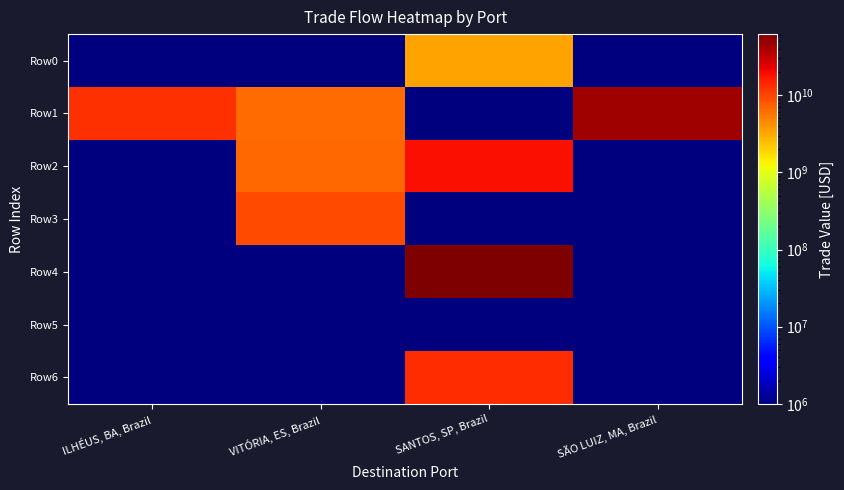

What is the total value across all series at VITÓRIA, ES, Brazil?

22623878084.7